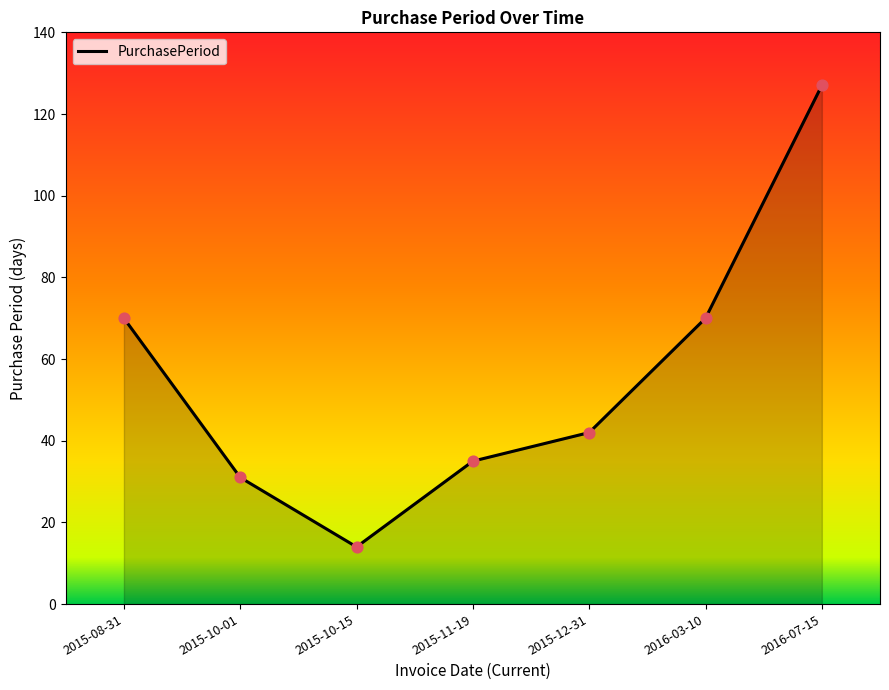

What is the change in value from 2015-10-01 to 2015-10-15?

-17